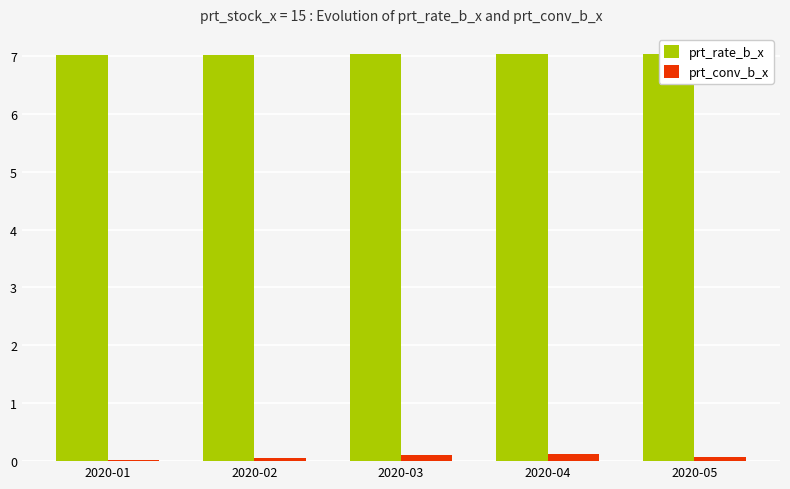

What are all the series names shown in the legend?

prt_rate_b_x, prt_conv_b_x